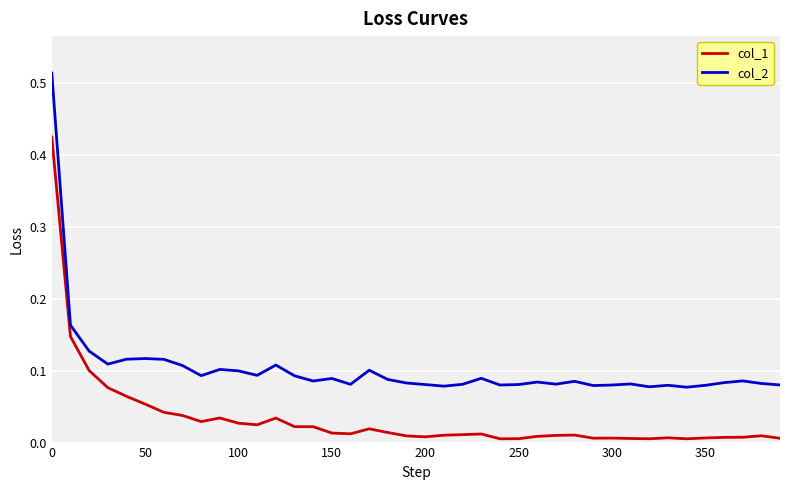

How many lines are shown in the chart?

2